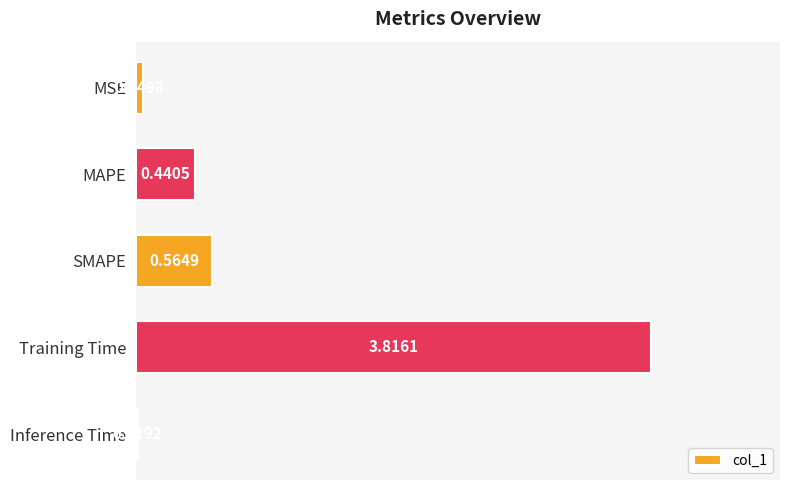

Rank the categories by value from highest to lowest.

Training Time, SMAPE, MAPE, MSE, Inference Time